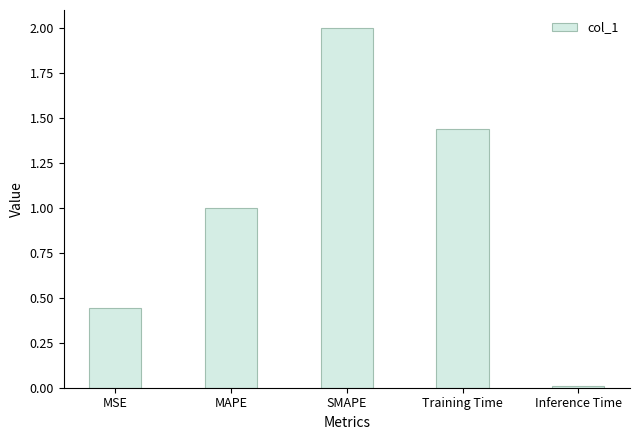

What is the difference between the values at Inference Time and SMAPE?

2.0